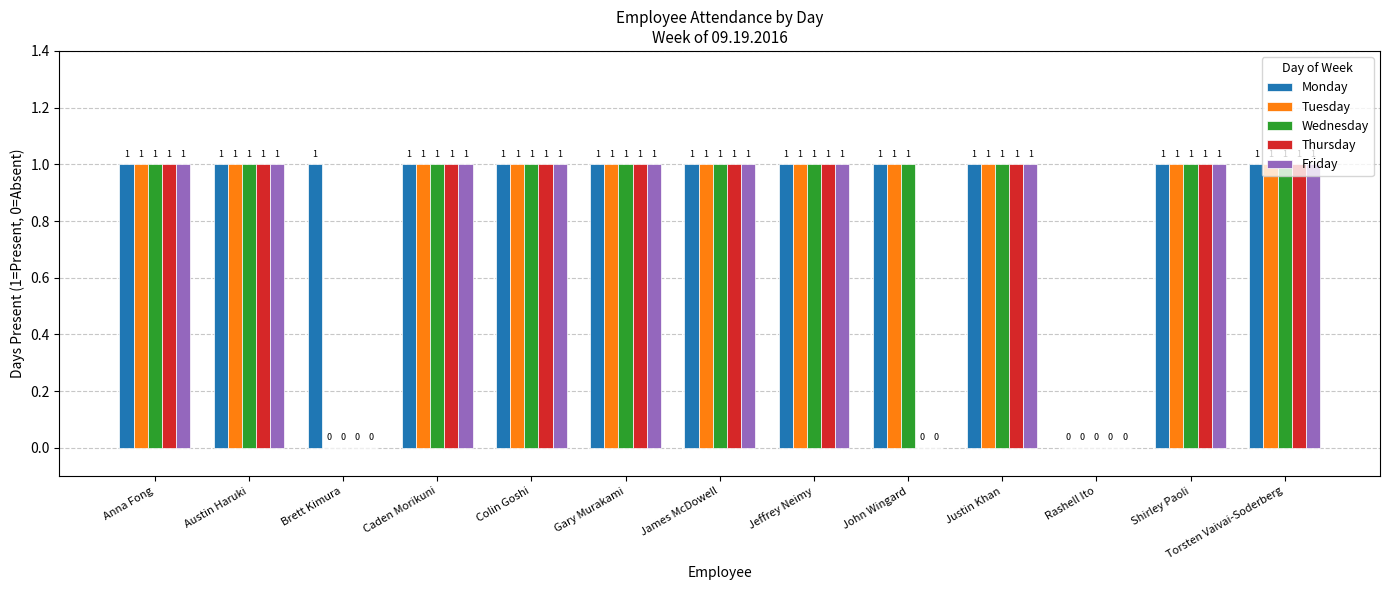

Is it true that Wednesday equals 1 at John Wingard?

True